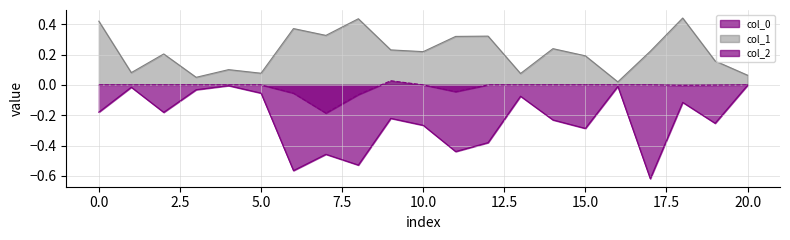

Reading left to right, extract all data points from this chart.

col_0: 0=-0.2	1=-0.0	2=-0.2	3=-0.0	4=-0.0	5=-0.1	6=-0.6	7=-0.5	8=-0.5	9=-0.2	10=-0.3	11=-0.4	12=-0.4	13=-0.1	14=-0.2	15=-0.3	16=-0.0	17=-0.6	18=-0.1	19=-0.3	20=-0.0
col_1: 0=0.4	1=0.1	2=0.2	3=0.0	4=0.1	5=0.1	6=0.4	7=0.3	8=0.4	9=0.2	10=0.2	11=0.3	12=0.3	13=0.1	14=0.2	15=0.2	16=0.0	17=0.2	18=0.4	19=0.2	20=0.1
col_2: 0=0.0	1=0.0	2=0.0	3=0.0	4=0.0	5=0.0	6=-0.1	7=-0.2	8=-0.1	9=0.0	10=0.0	11=-0.0	12=0.0	13=0.0	14=0.0	15=0.0	16=0.0	17=0.0	18=-0.0	19=-0.0	20=0.0